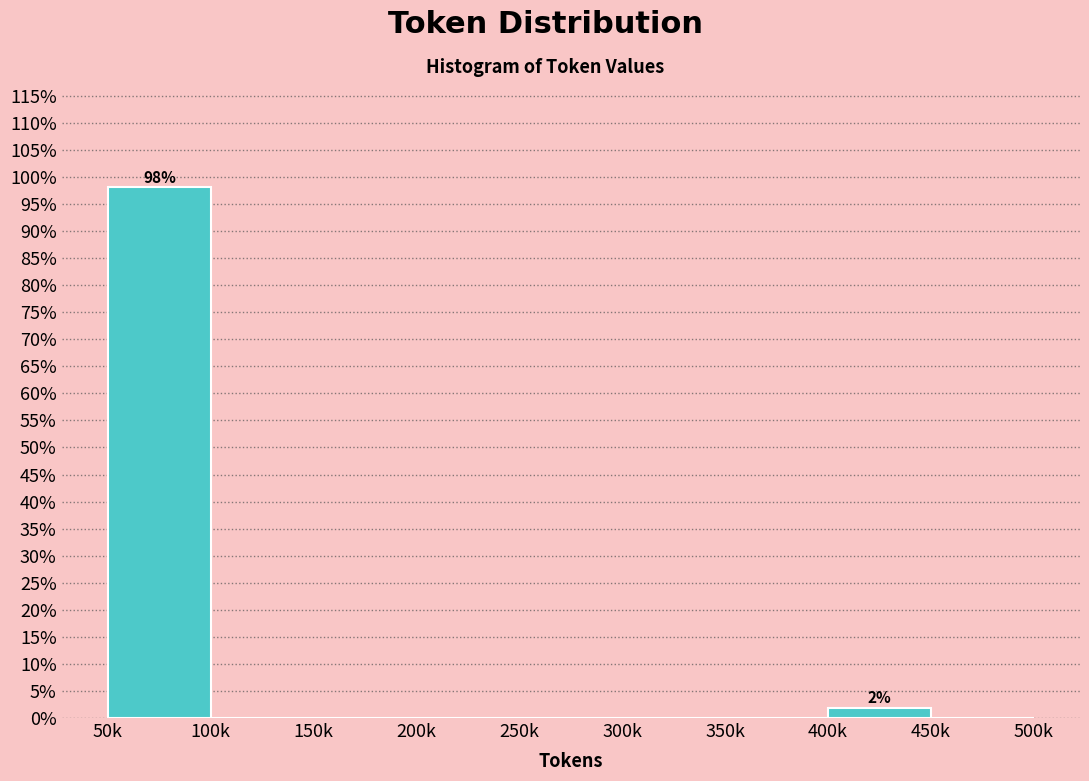

Reading left to right, list all the values displayed in this chart.

50k=98.1	100k=0.0	150k=0.0	200k=0.0	250k=0.0	300k=0.0	350k=0.0	400k=1.9	450k=0.0